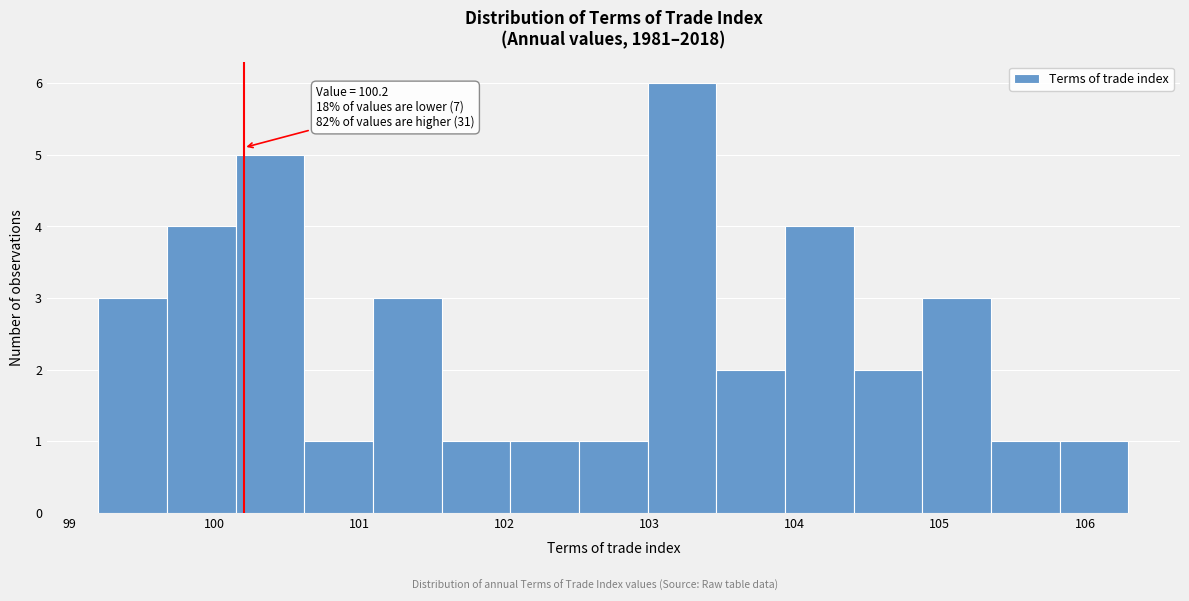

Which range on the x-axis has the tallest bar?

103.0 to 103.5